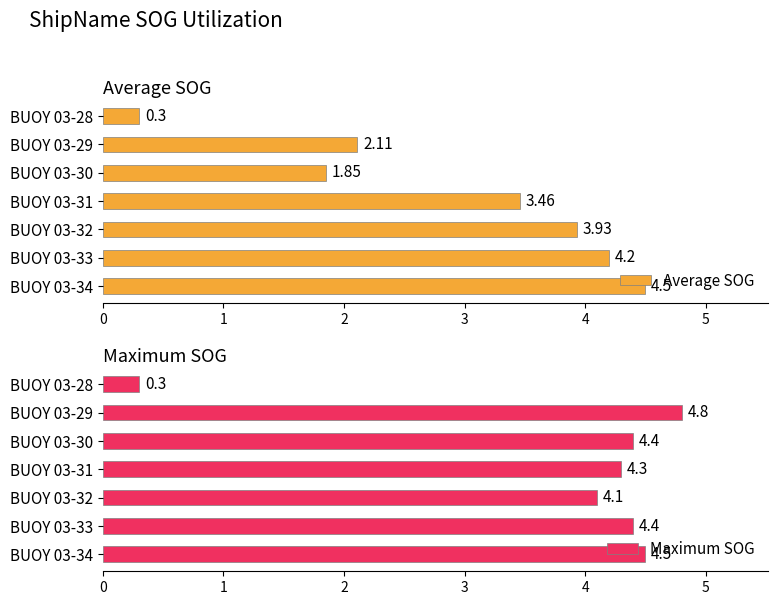

What is the sum of the Average SOG values at BUOY 03-33 and BUOY 03-32?

8.1